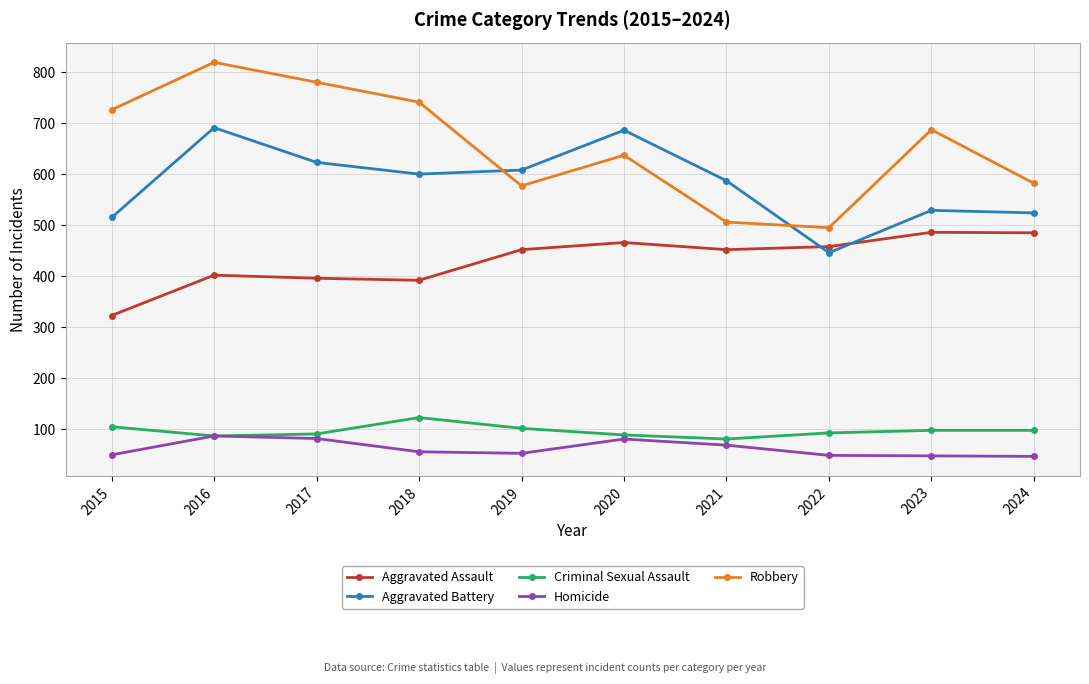

How many lines are shown in the chart?

5